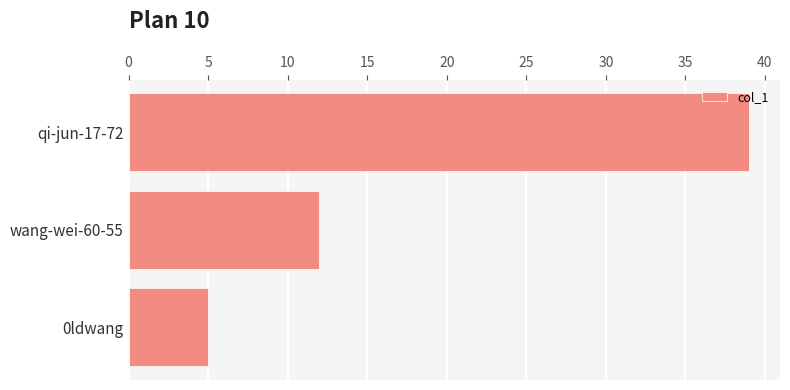

How many values are below 12?

1